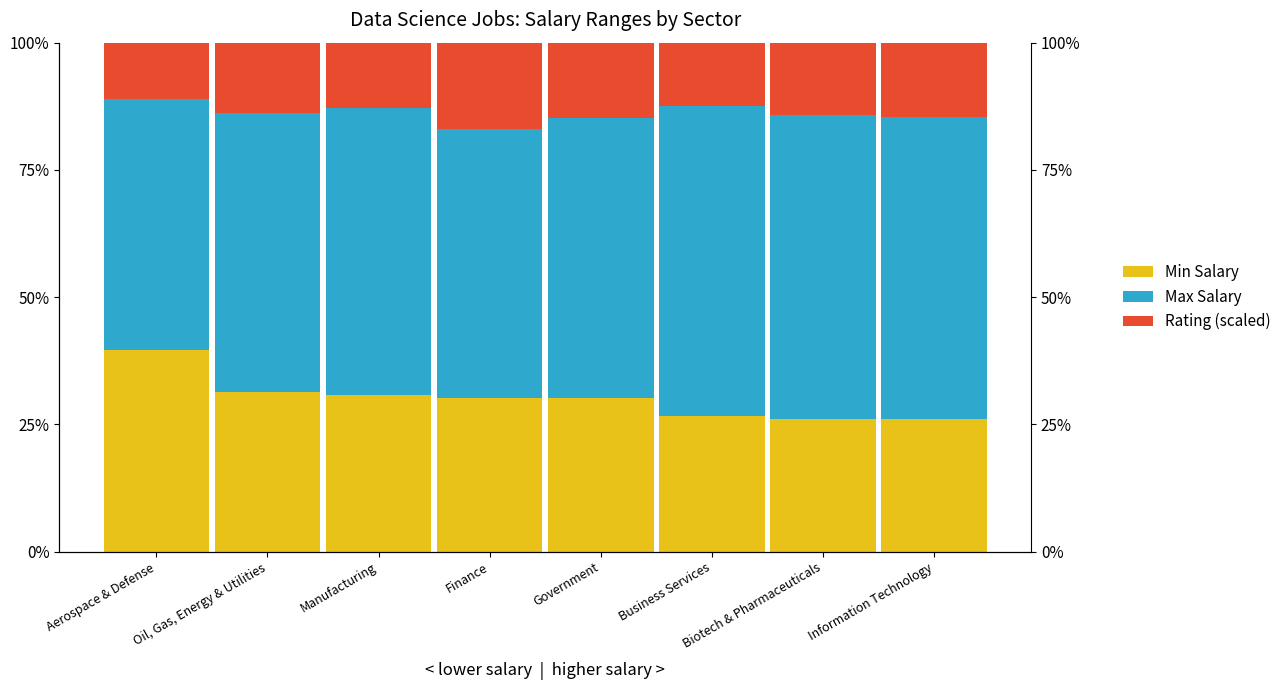

Rank the categories by Rating (scaled) value from highest to lowest.

Finance, Government, Information Technology, Biotech & Pharmaceuticals, Oil, Gas, Energy & Utilities, Manufacturing, Business Services, Aerospace & Defense